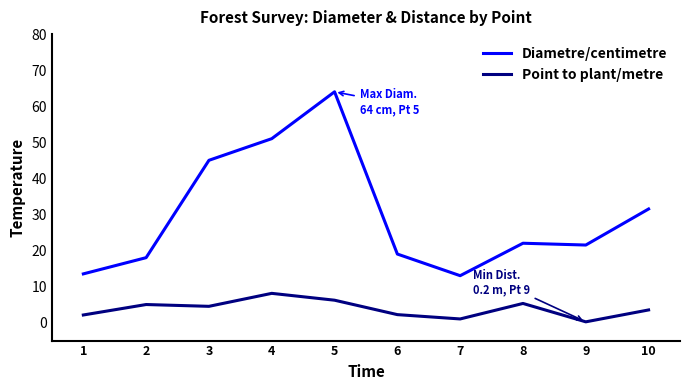

What are all the series names shown in the legend?

Diametre/centimetre, Point to plant/metre